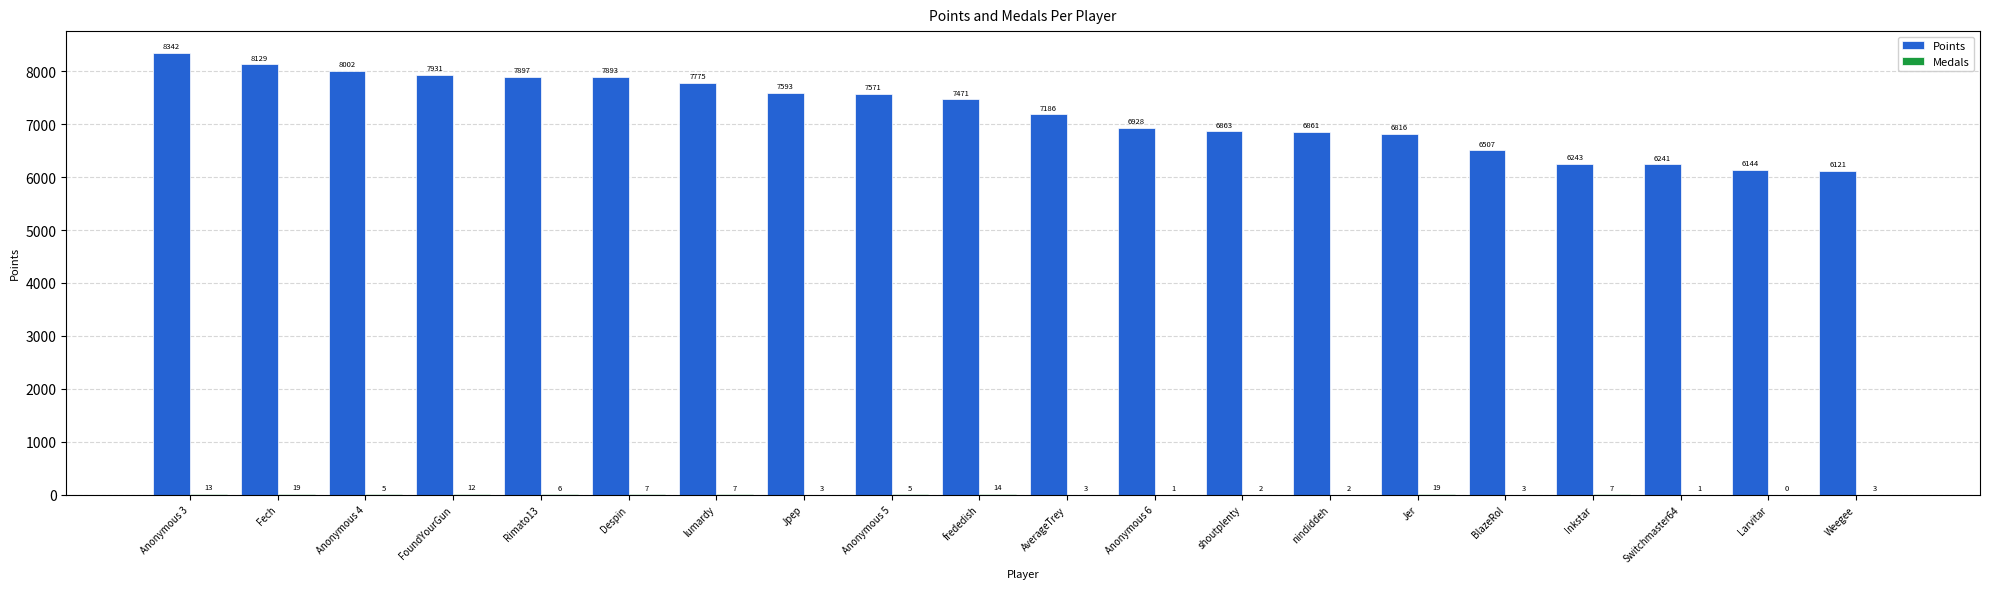

What is the total value across all series at nindiddeh?

6863